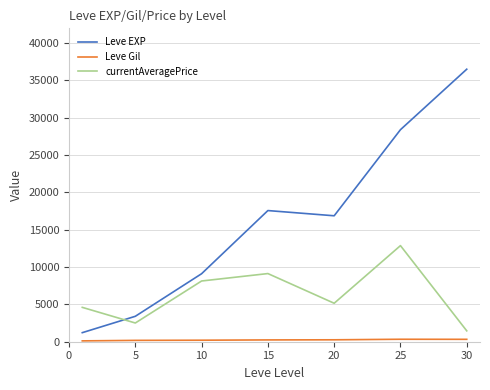

Count the number of data series in this chart.

3